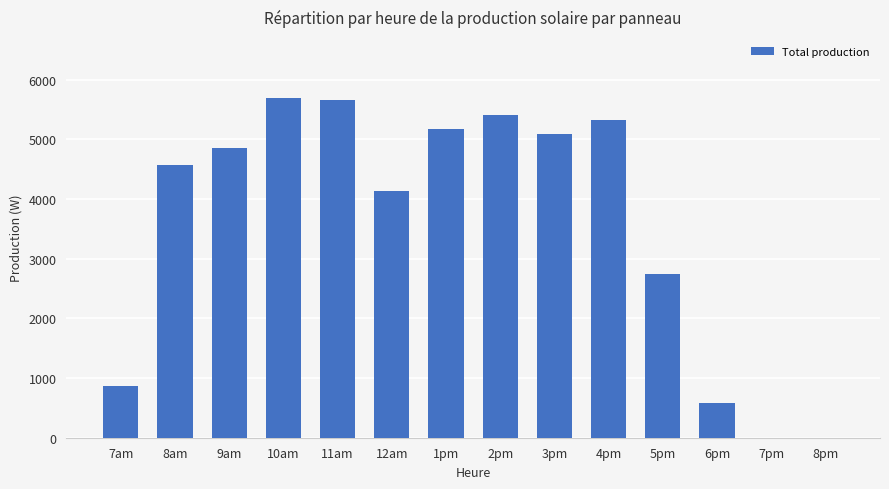

Reading left to right, what are all the values shown in this chart?

872.4	4566.5	4852.3	5689.1	5653.5	4132.9	5172.5	5407.4	5087.0	5314.2	2744.0	582.6	0.0	0.0